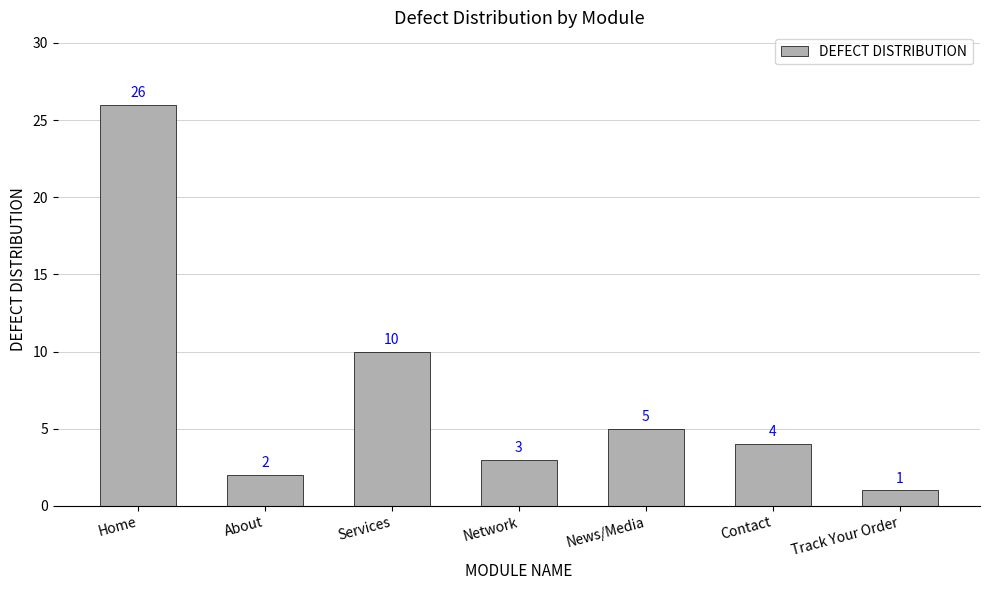

At which category does the chart reach its minimum across all series?

Track Your Order